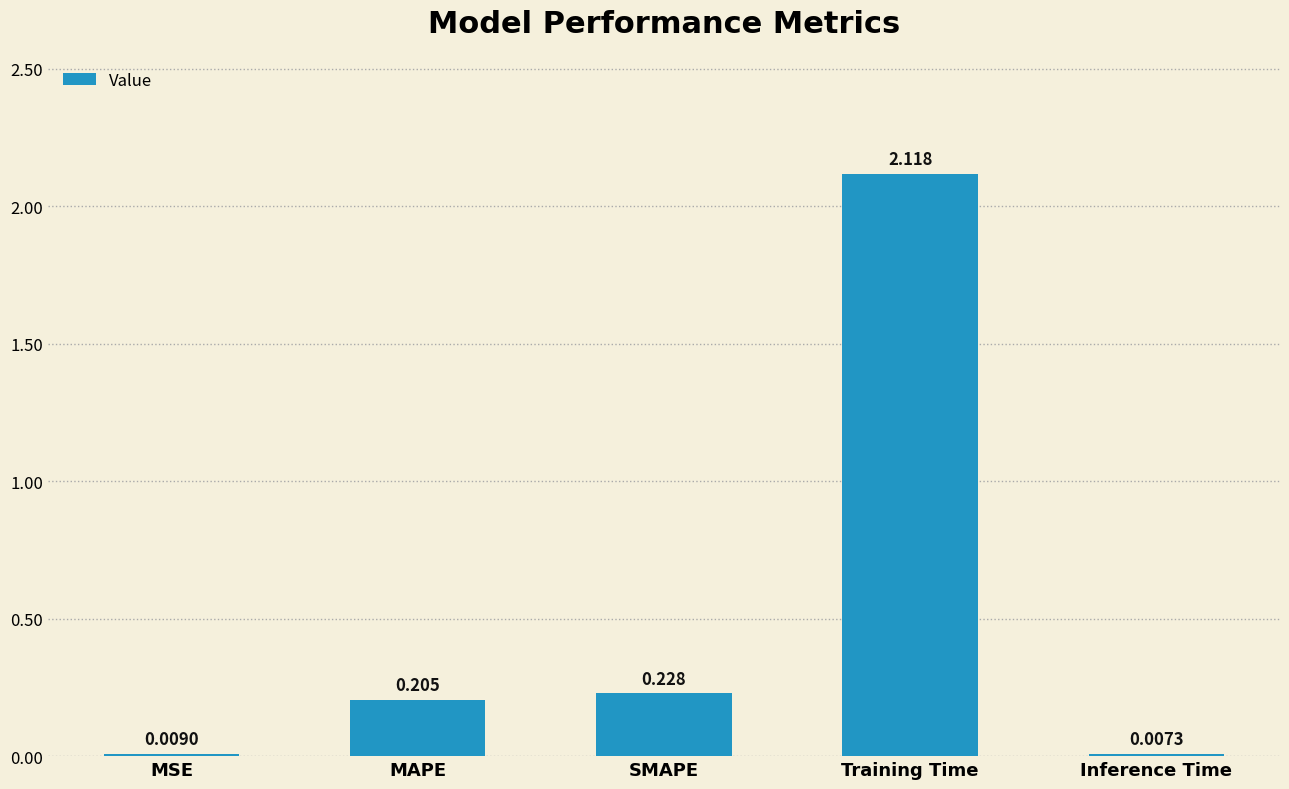

Between Inference Time and MAPE, which is larger?

MAPE